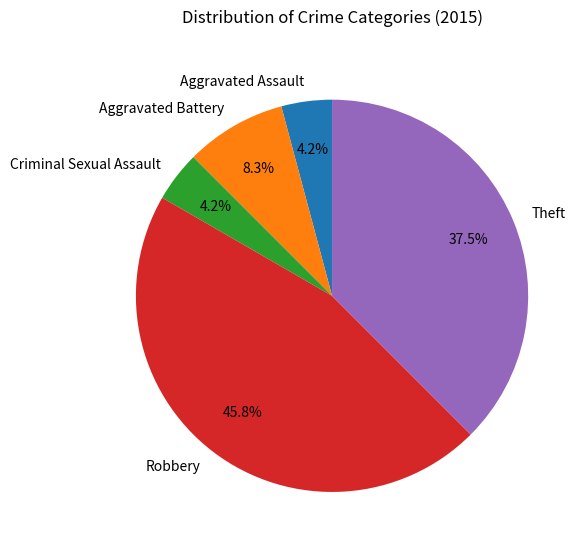

Count the number of slices in the pie.

5